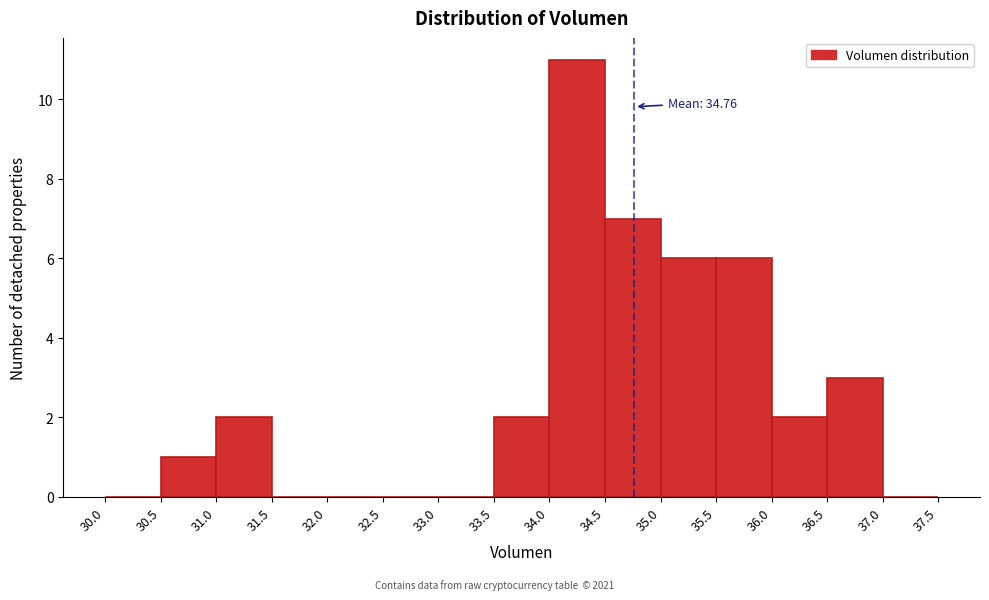

Over which range of the x-axis is the bar tallest?

34.0 to 34.5